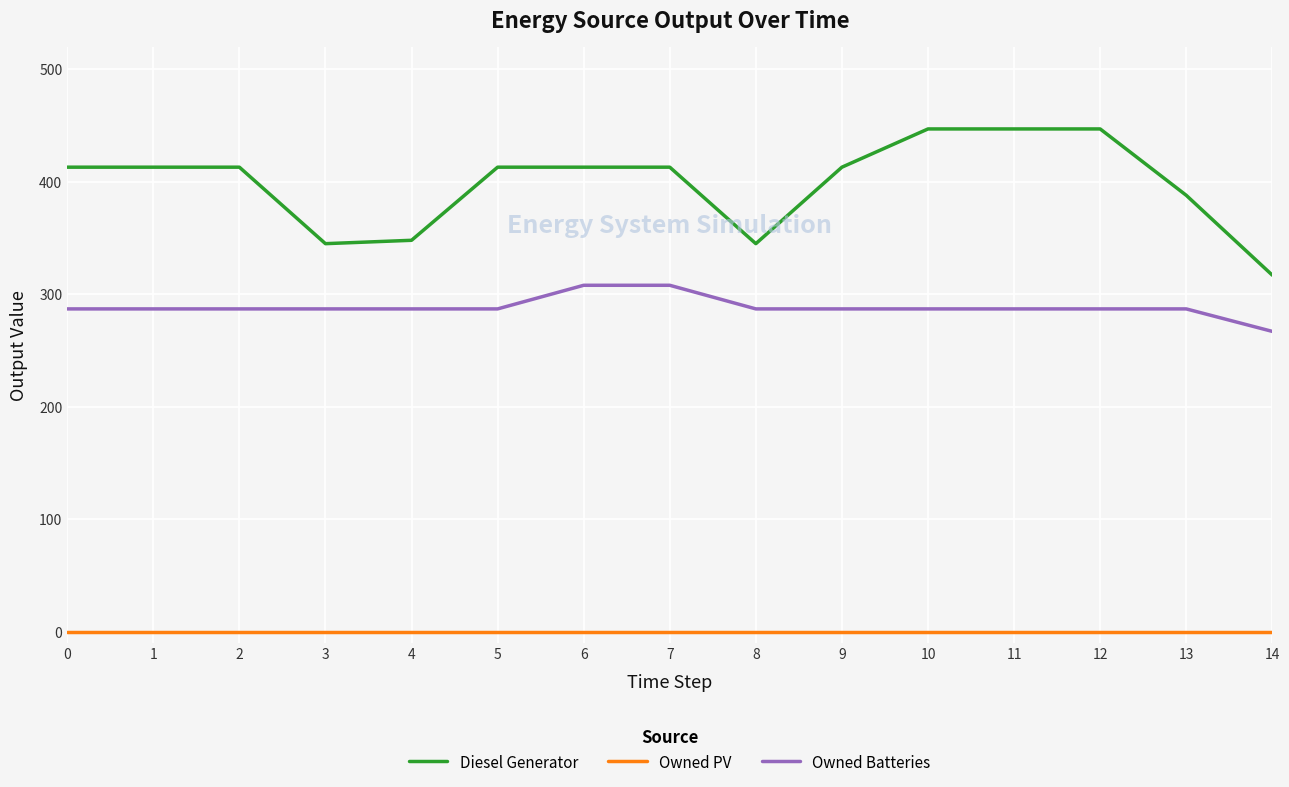

What are all the series names shown in the legend?

Diesel Generator, Owned PV, Owned Batteries